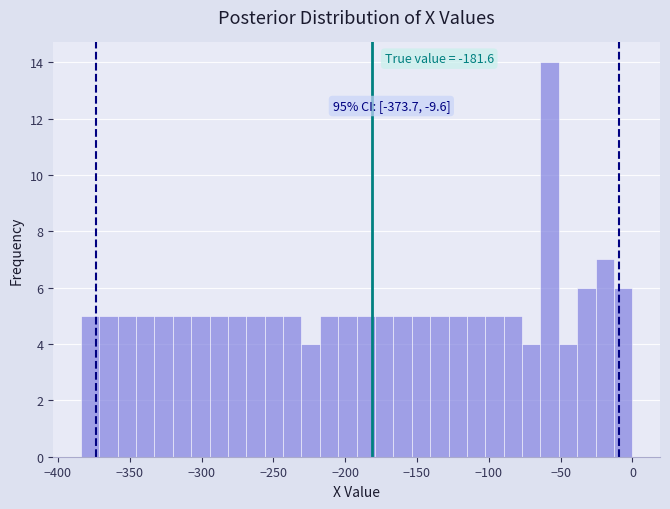

Around what value on the x-axis is the tallest bar? Give the approximate position of its centre, as read against the axis.

-60